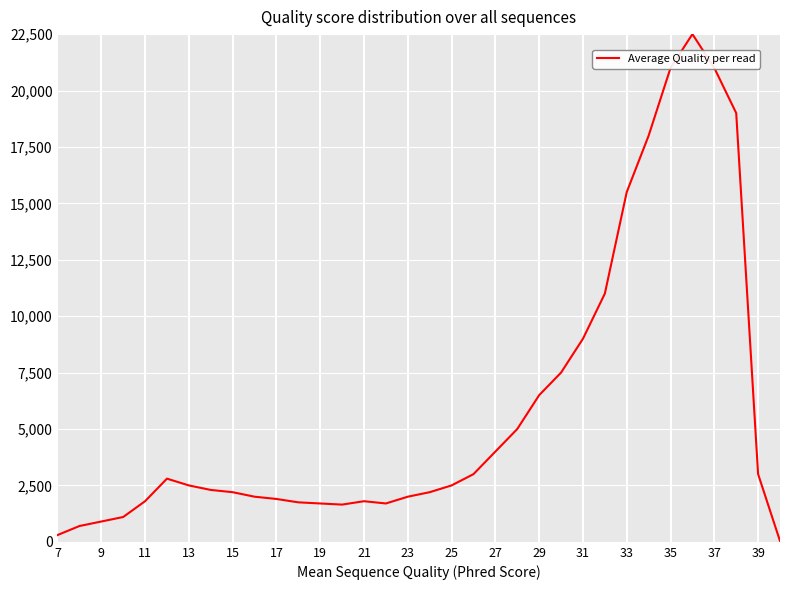

What is the greatest value displayed?

22500